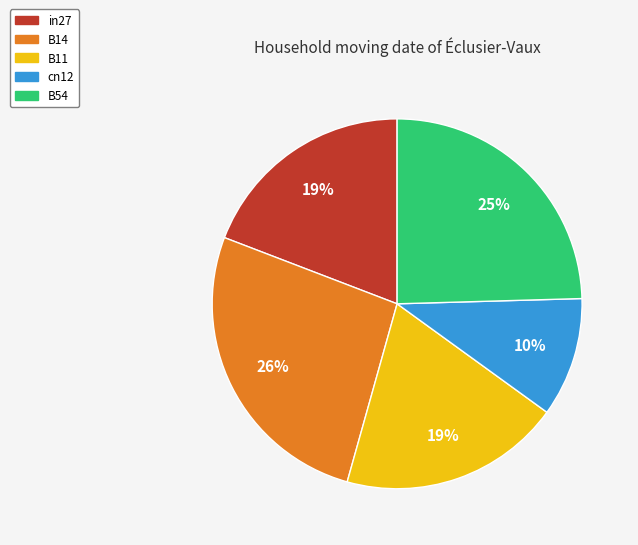

To the nearest percent, what is the average slice percentage?

20%